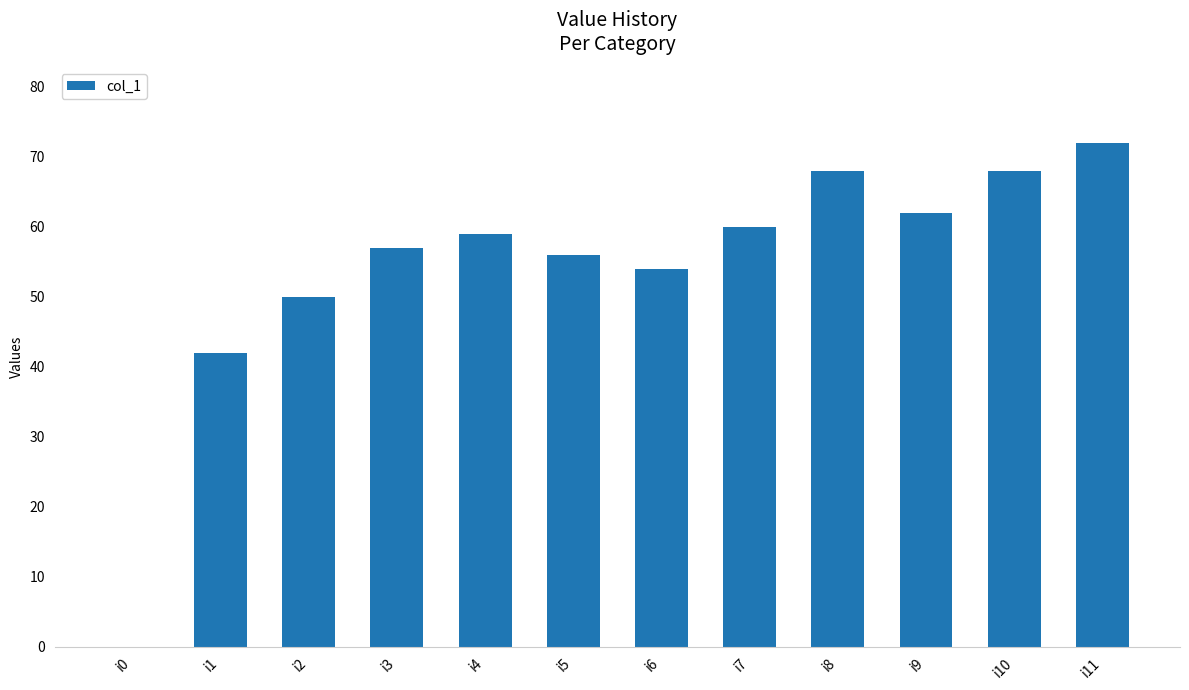

What is the maximum value shown in the chart?

72